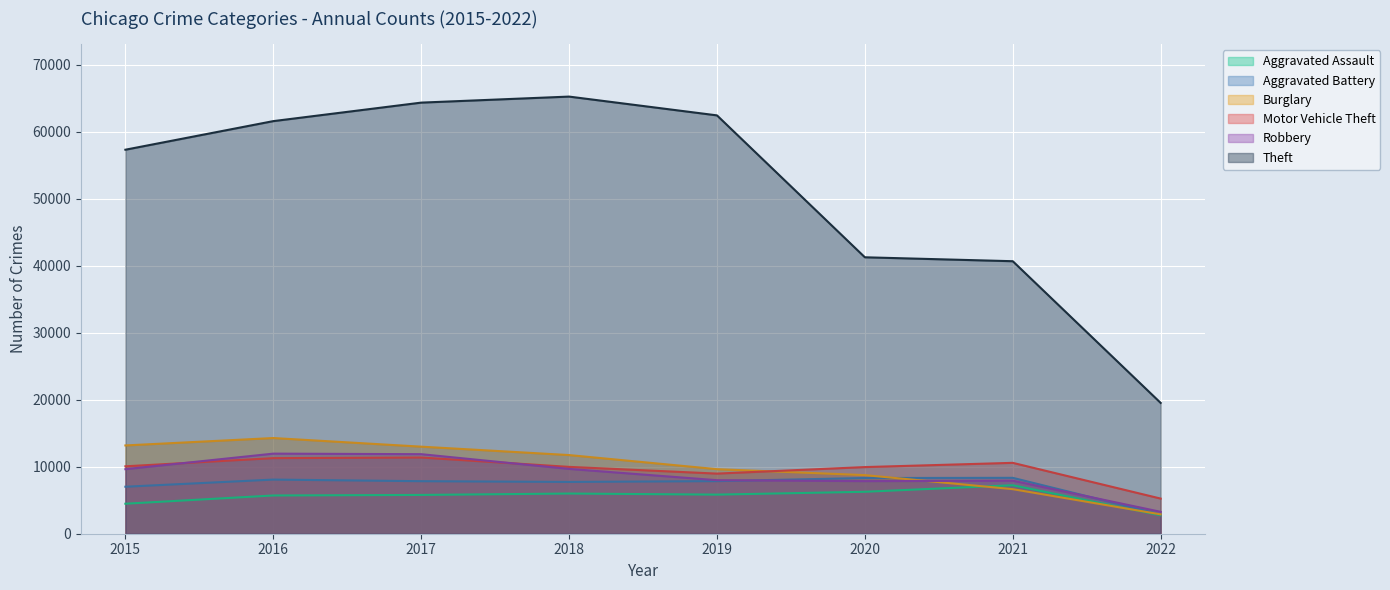

What is the approximate value of Theft at 2020?

41283